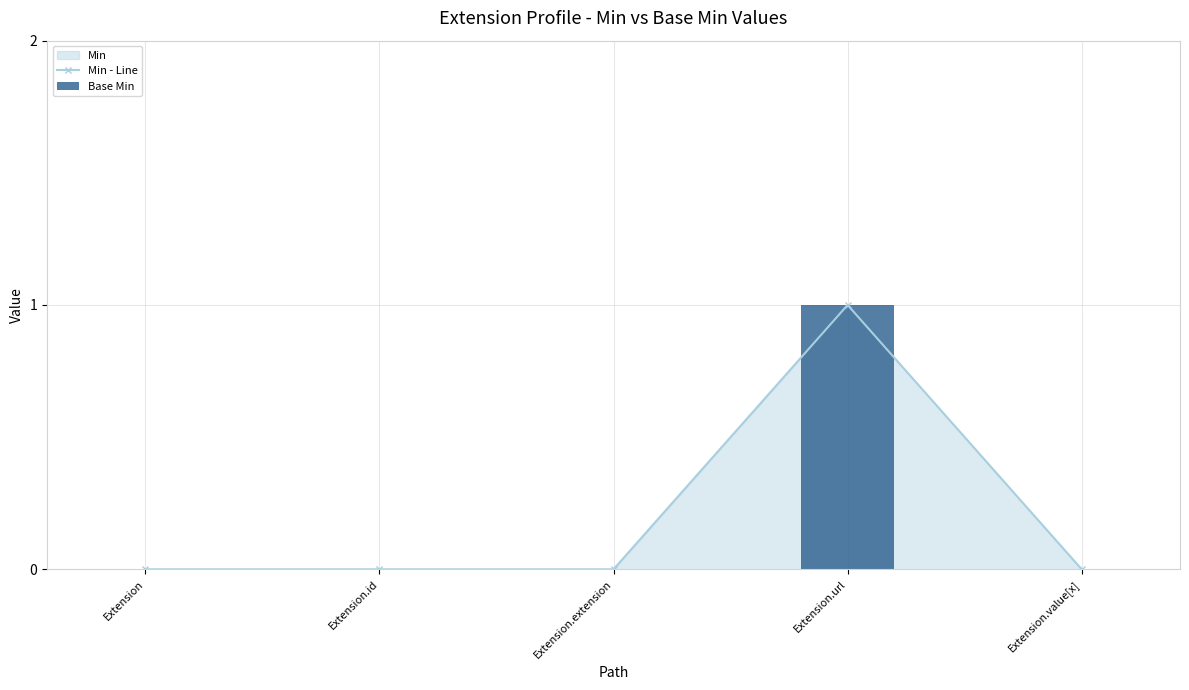

What is the value of the Min - Line bar at the 4th from the left?

1